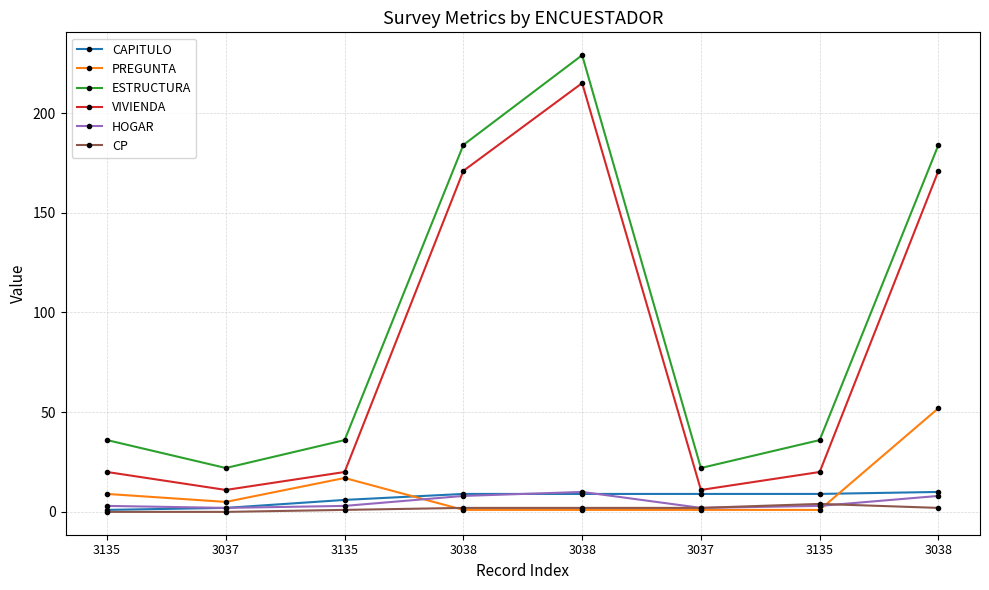

How many data points in ESTRUCTURA are less than 36?

2